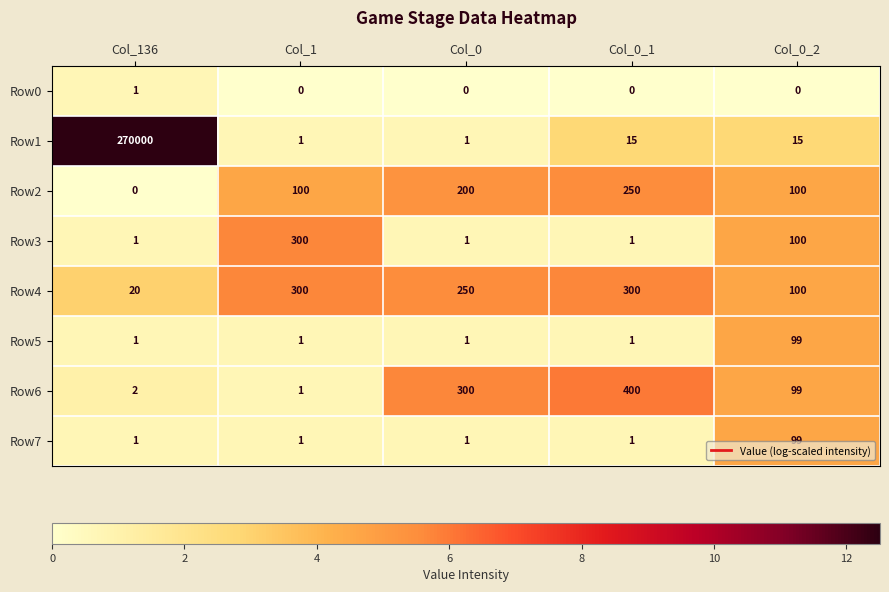

Is it true that Row4 equals 100 at Col_0_2?

True